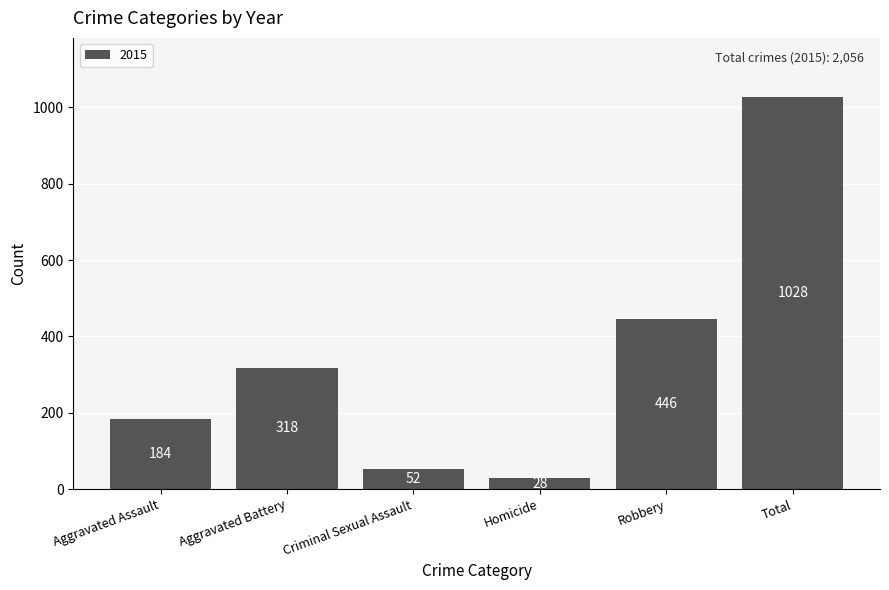

Which has a higher value, Aggravated Assault or Criminal Sexual Assault?

Aggravated Assault